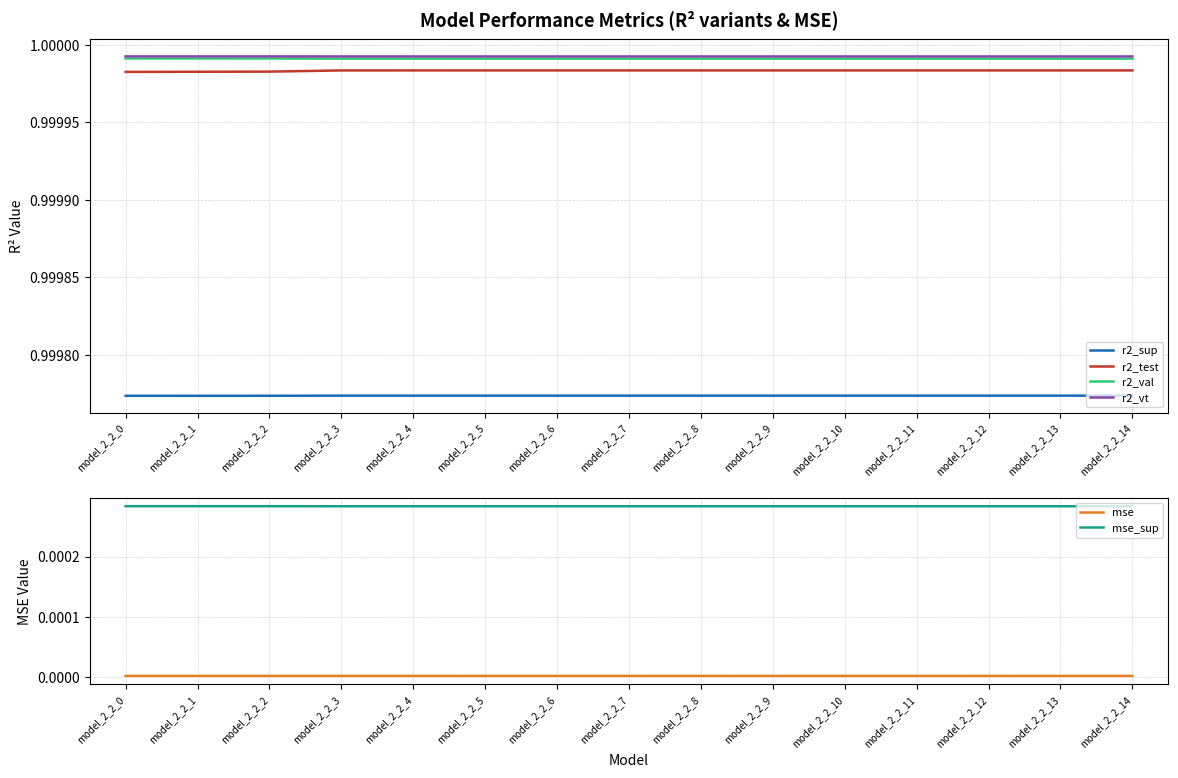

Which category has the lowest value across all series?

model_2_2_0